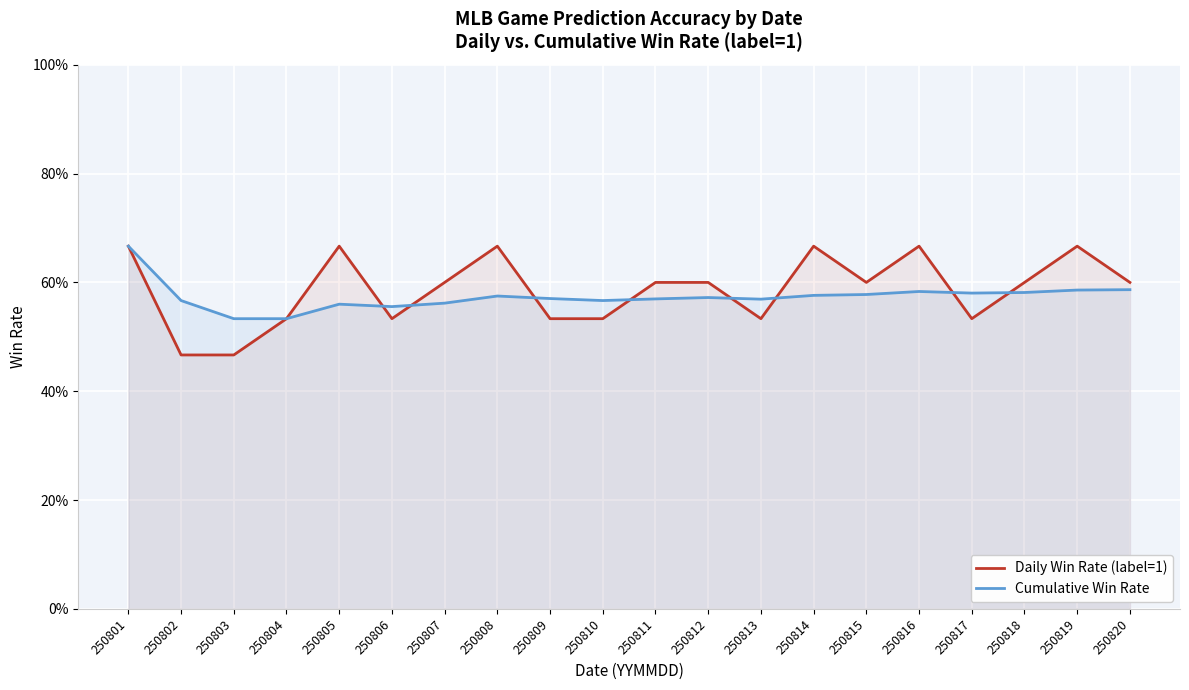

How many Cumulative Win Rate values are between 0 and 1?

20